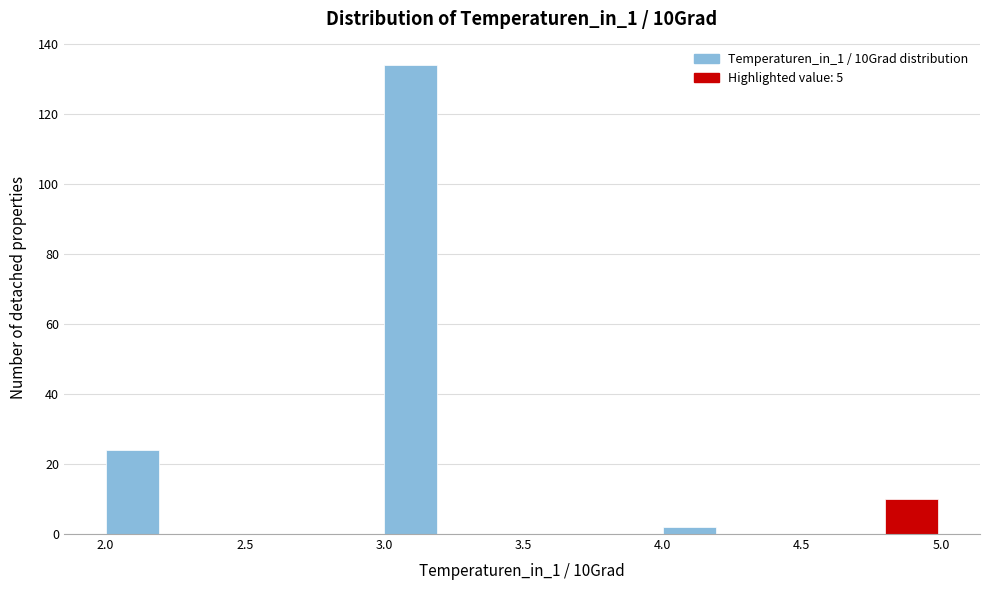

Over which range of the x-axis is the bar tallest?

3.0 to 3.2